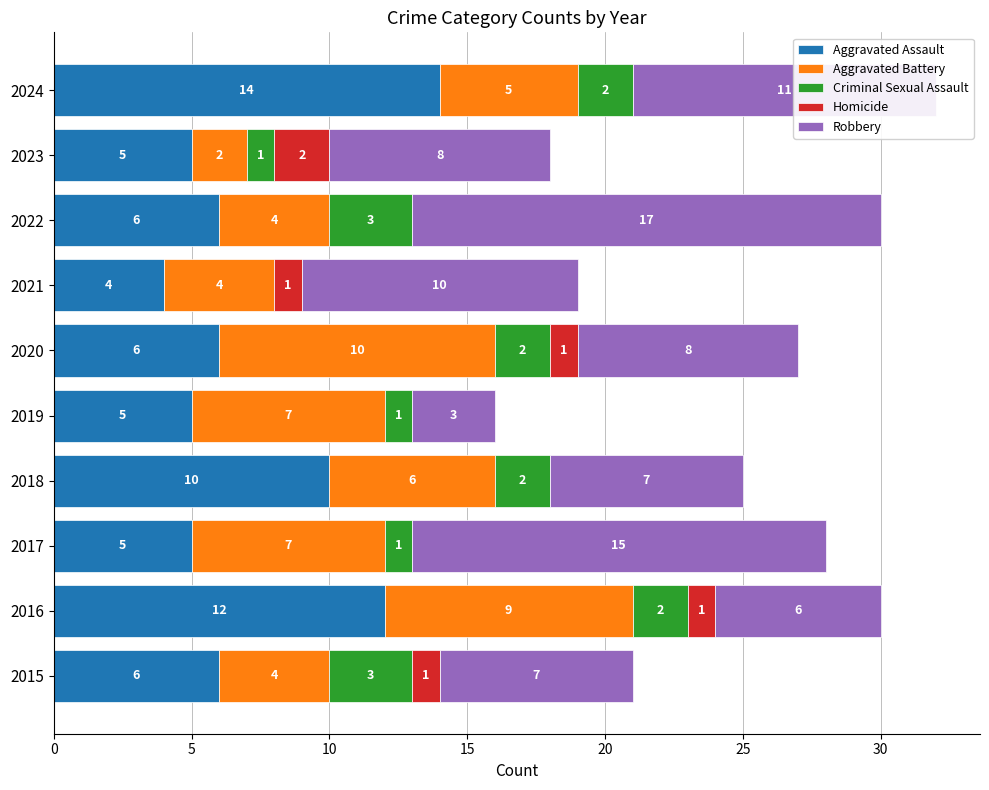

The value of Aggravated Assault at 2023 is 5. True or false?

True